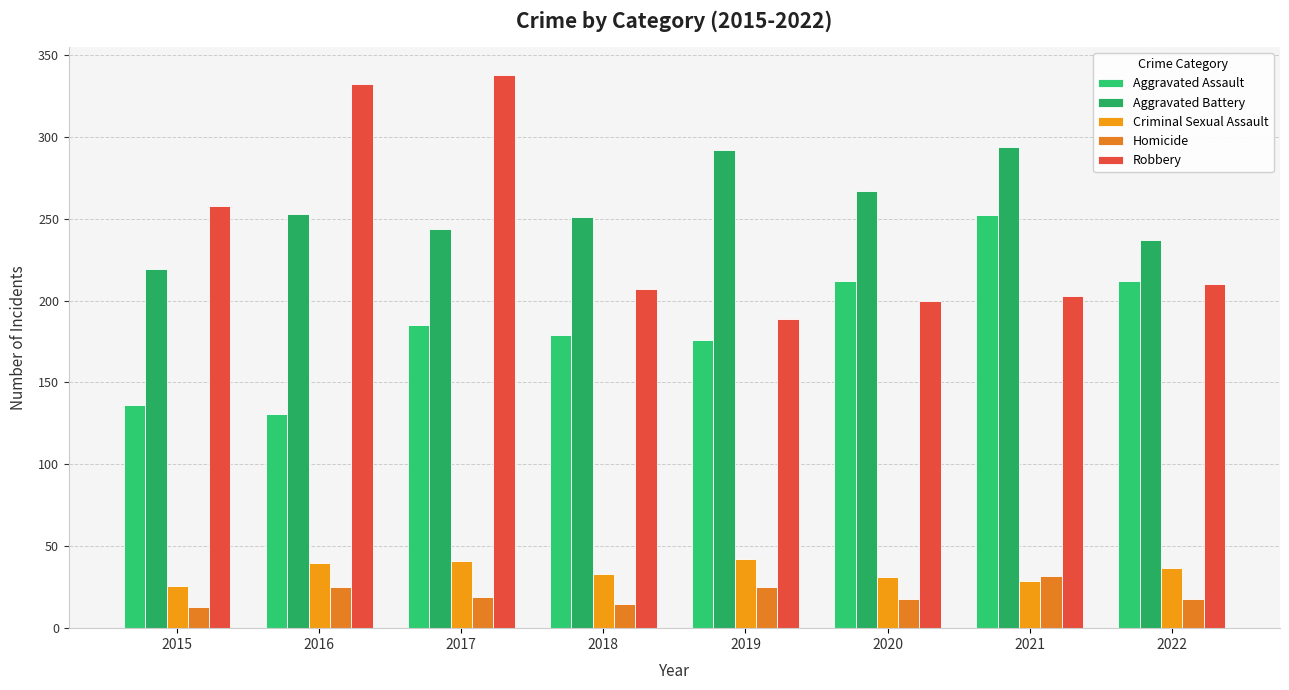

At how many categories does at least one series exceed 170?

8